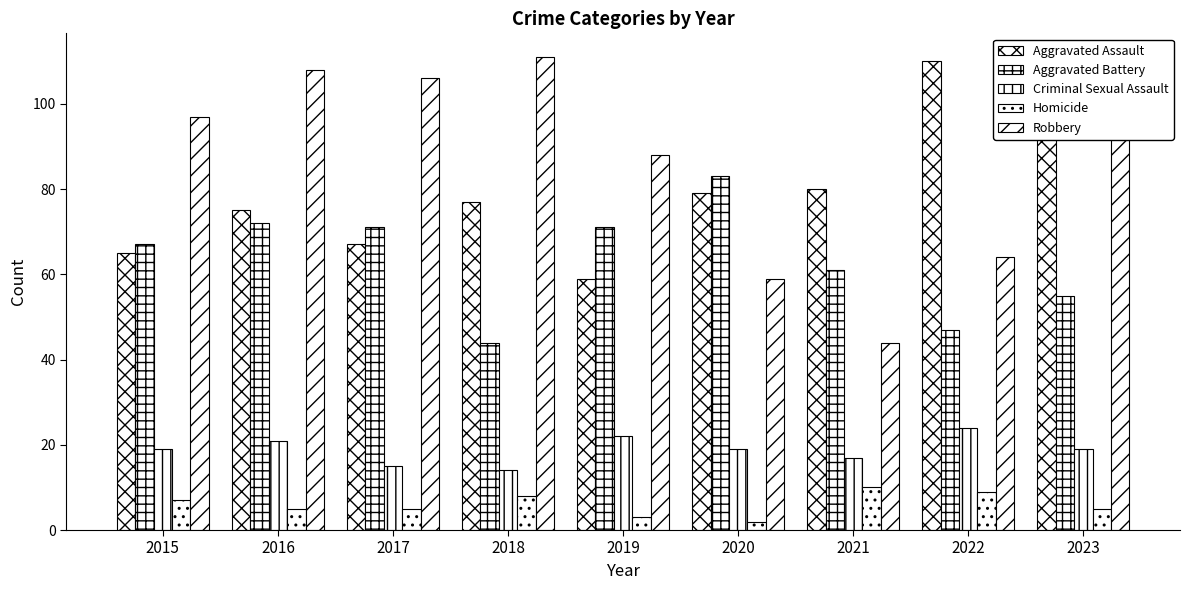

Rank the categories by Aggravated Battery value from highest to lowest.

2020, 2016, 2017, 2019, 2015, 2021, 2023, 2022, 2018